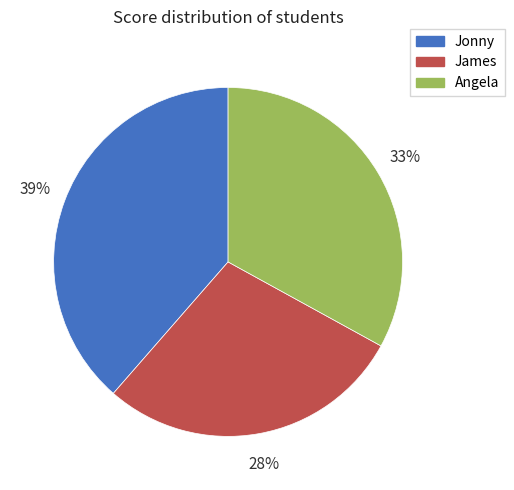

Which has a higher value, Jonny or Angela?

Jonny